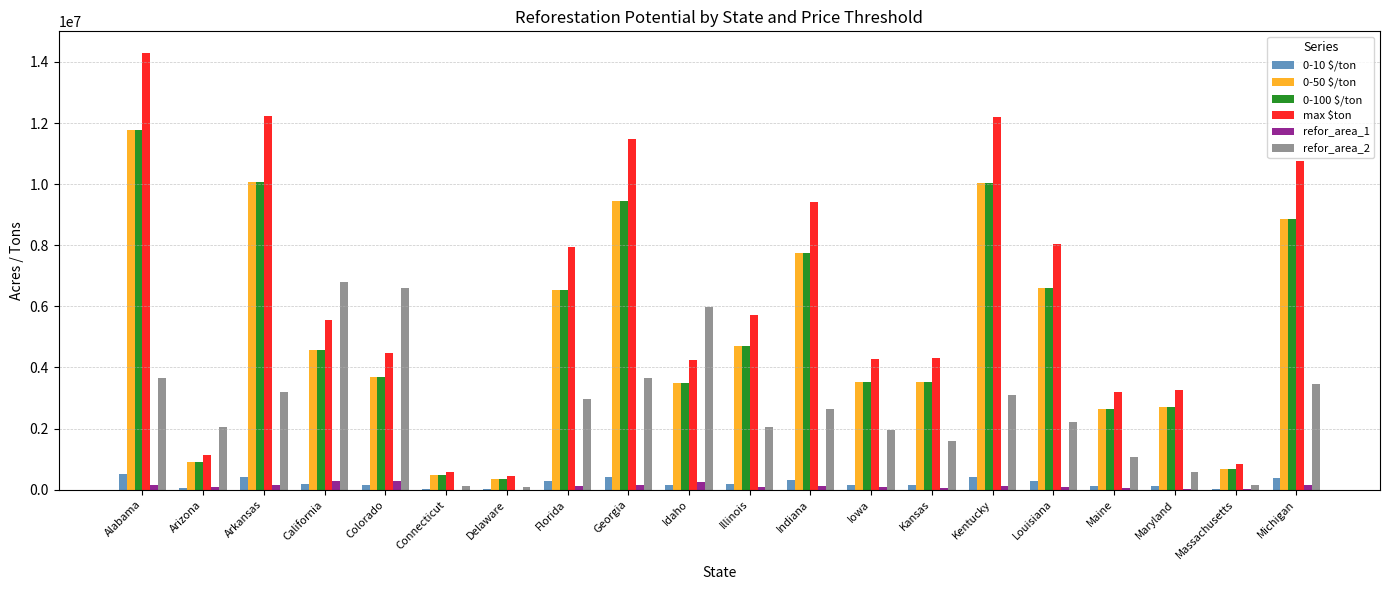

How many groups of bars are there?

20